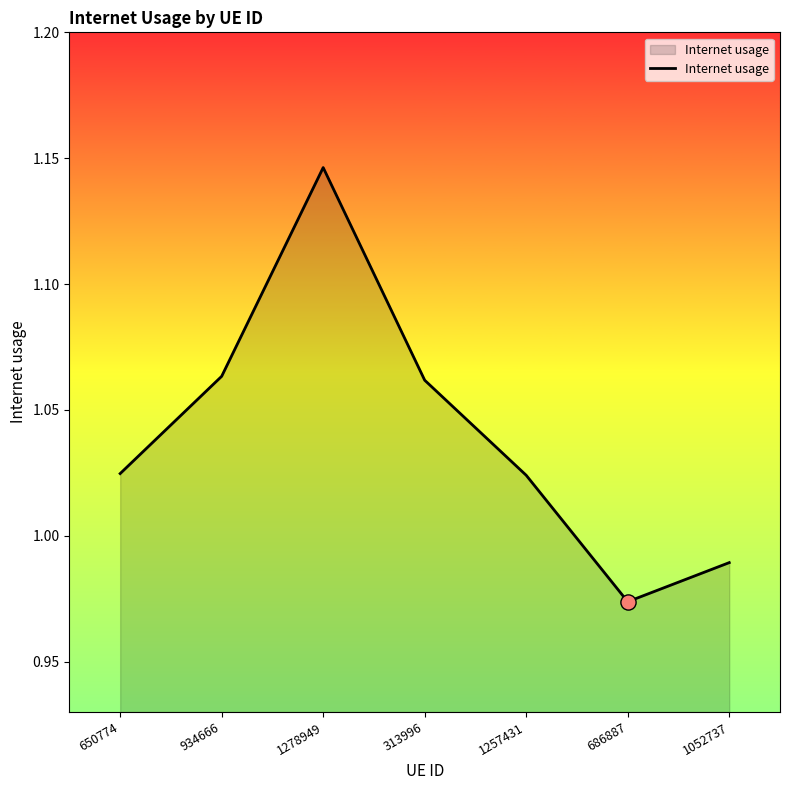

What is the change in value from 1278949 to 686887?

-0.2